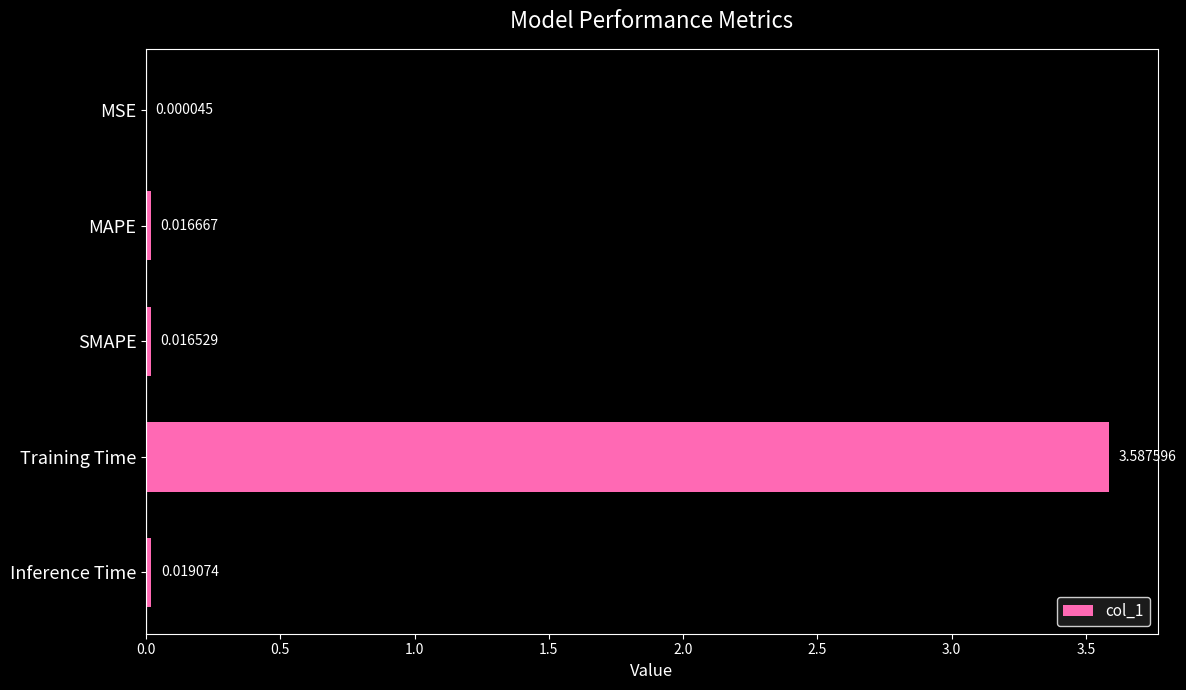

How many data points does each series have?

5